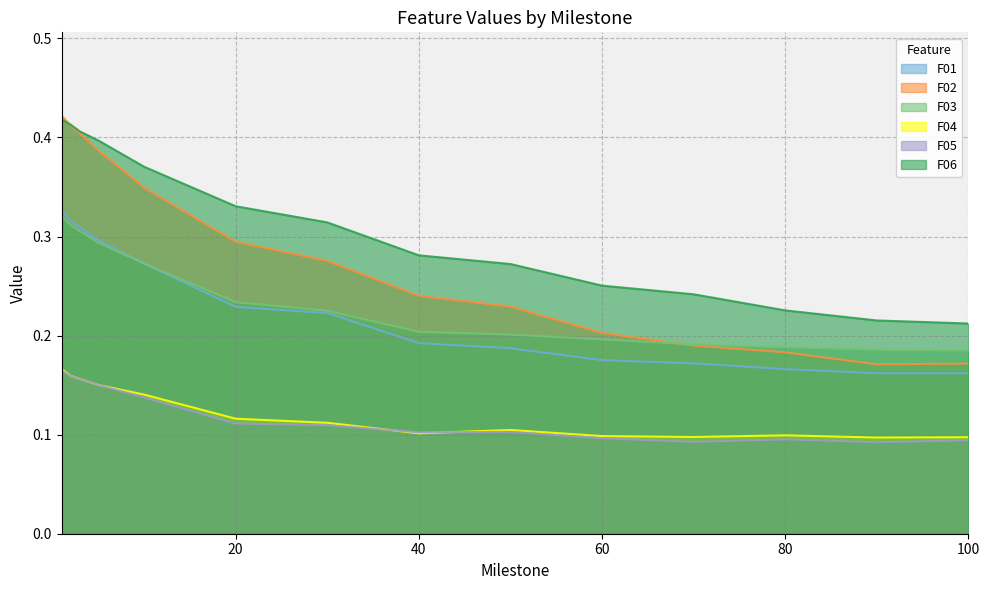

At which label does F01 reach its minimum?

100